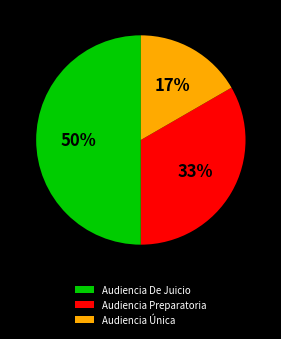

Does Audiencia Única represent more than half of the total?

No